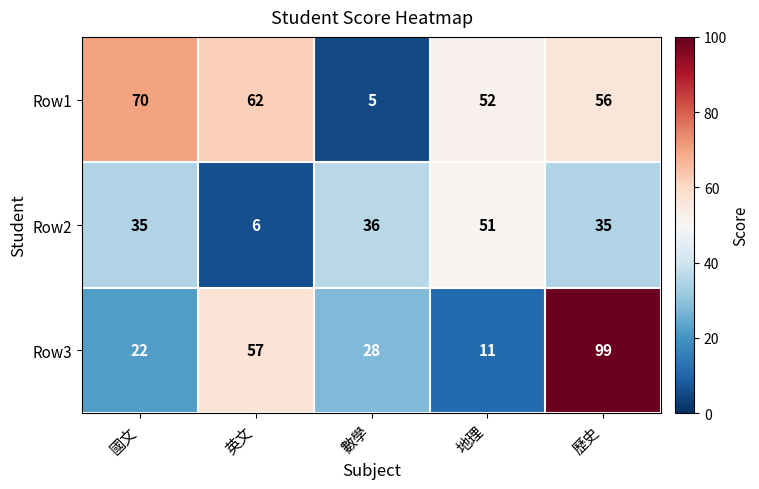

Where does the Row3 series first go above 28?

英文